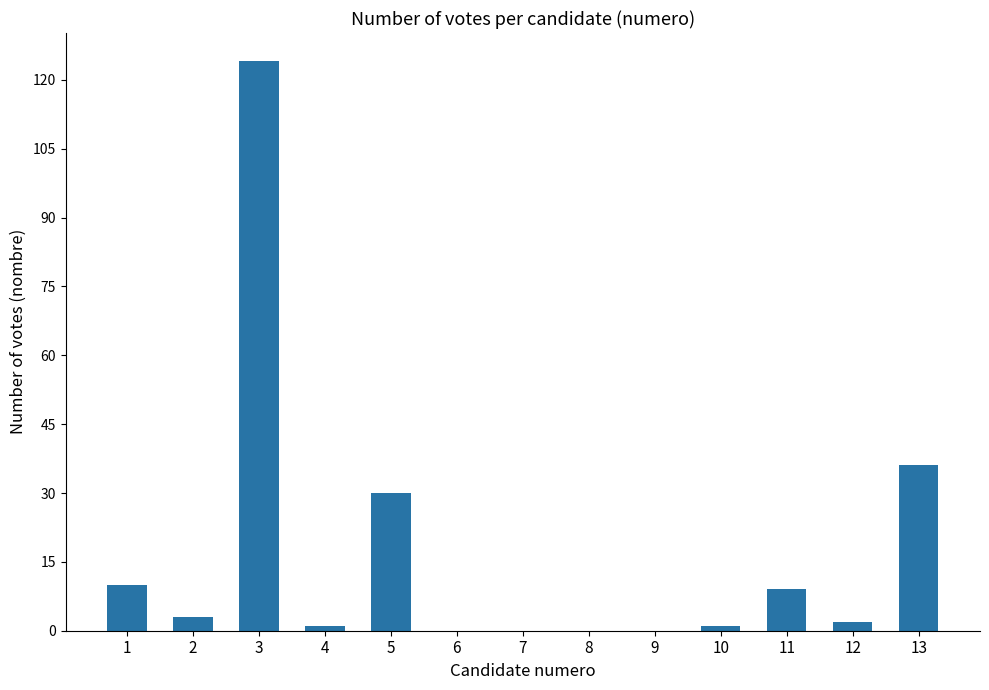

What is the greatest value displayed?

124